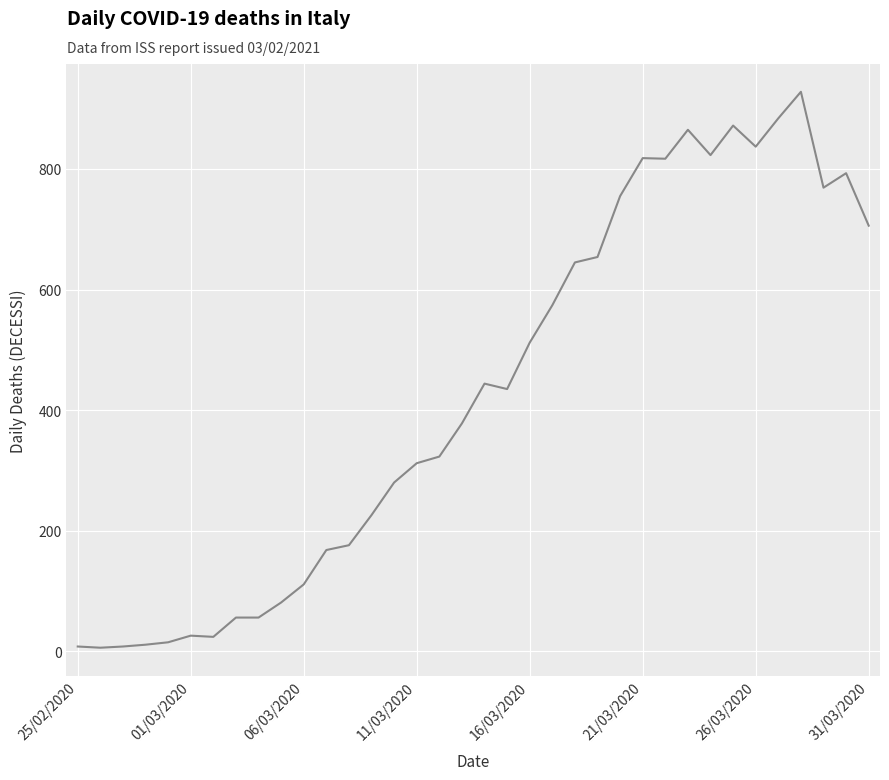

What is the greatest value displayed?

928